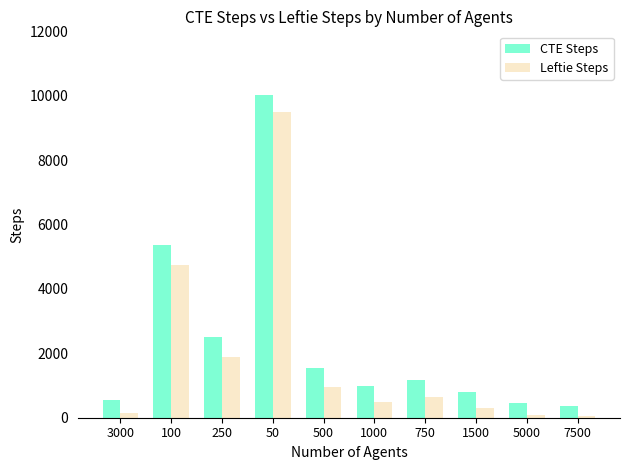

Which series has the widest spread of values?

CTE Steps